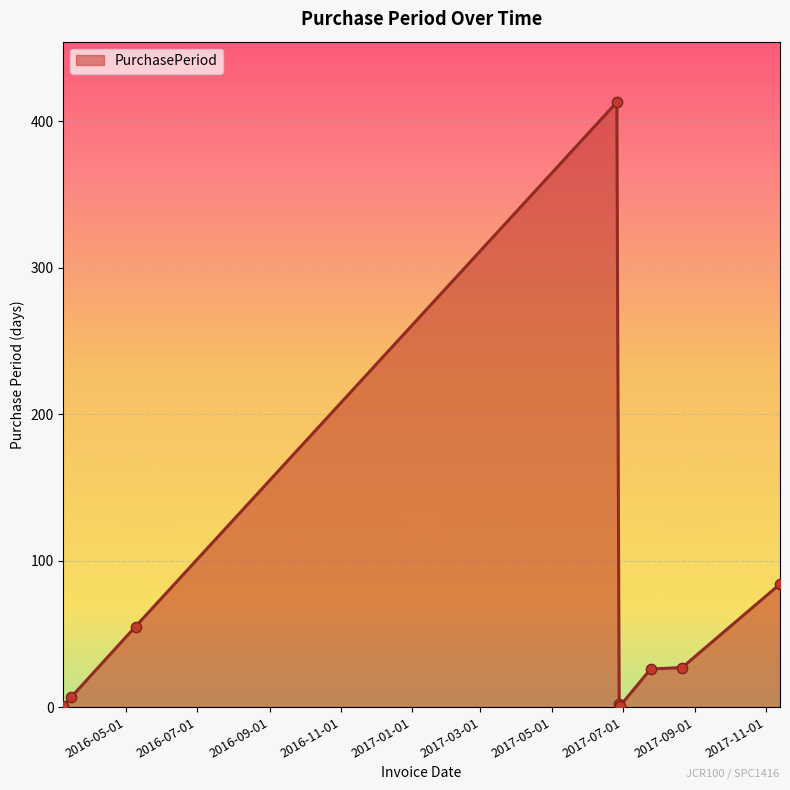

What is the greatest value displayed?

413